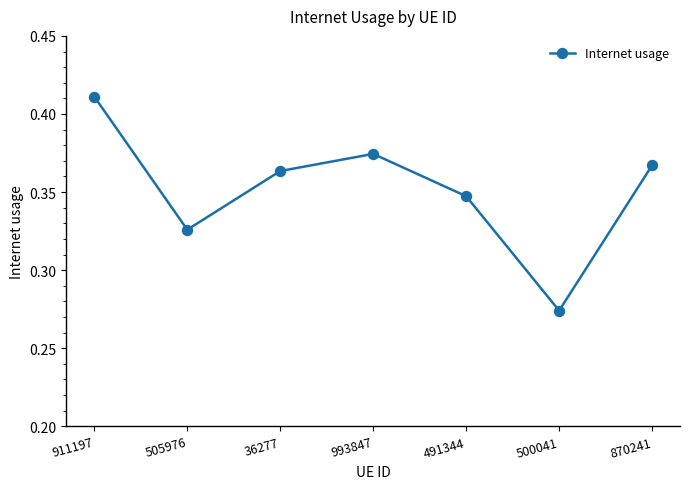

How many lines are shown in the chart?

1